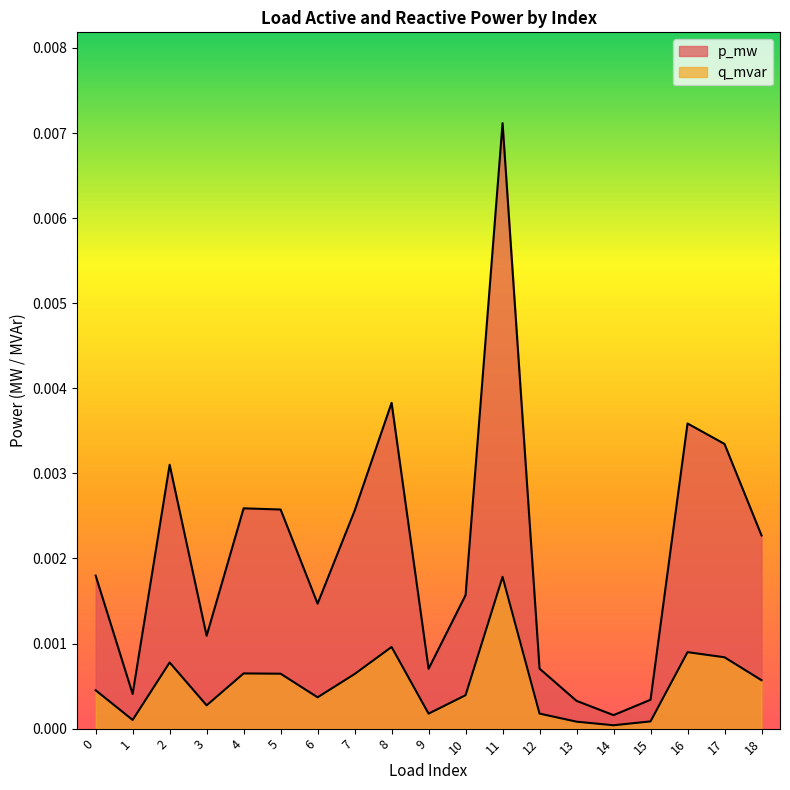

True or false: q_mvar and p_mw cross at least once.

False